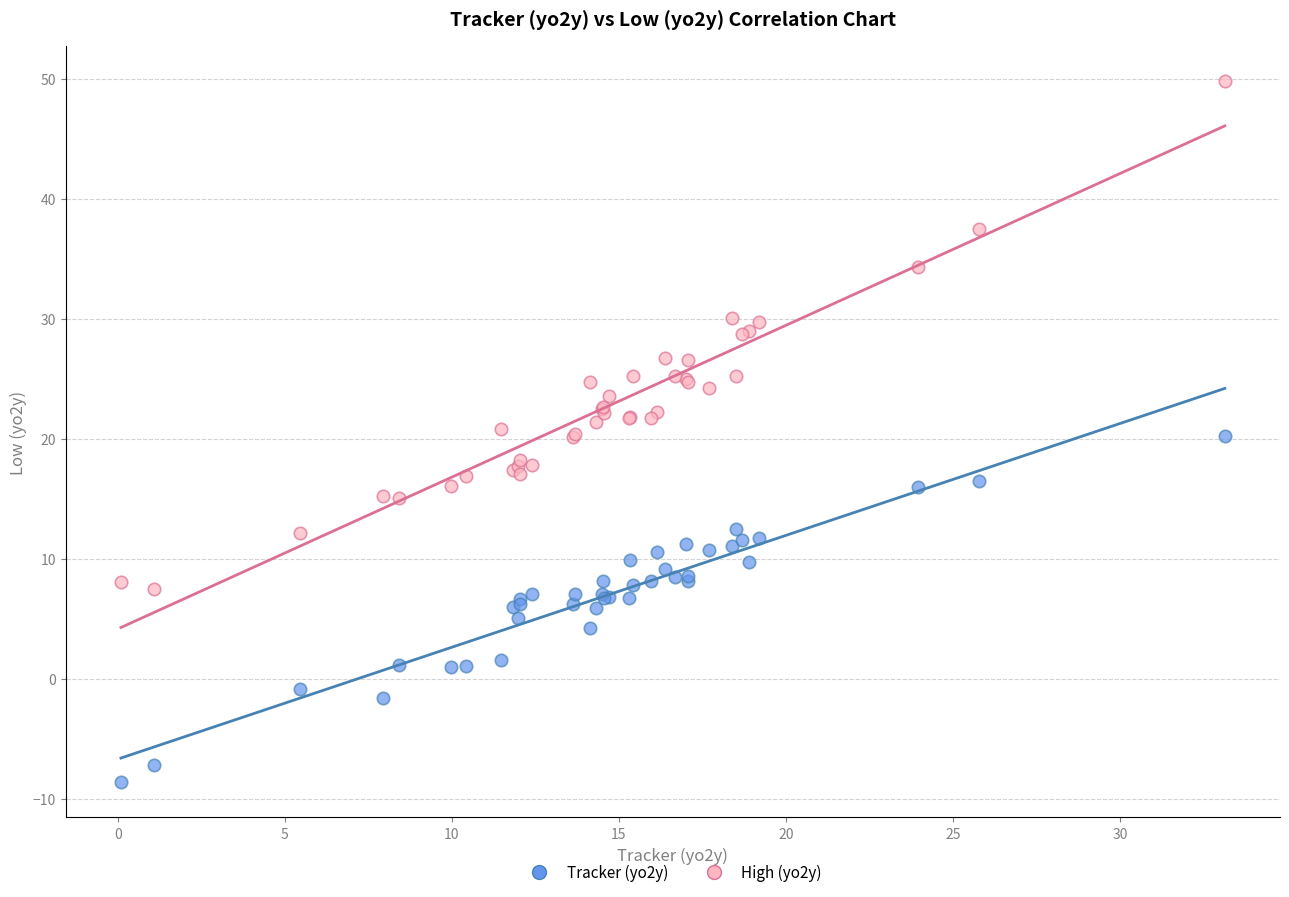

Which series has the widest spread of Y values?

High (yo2y)